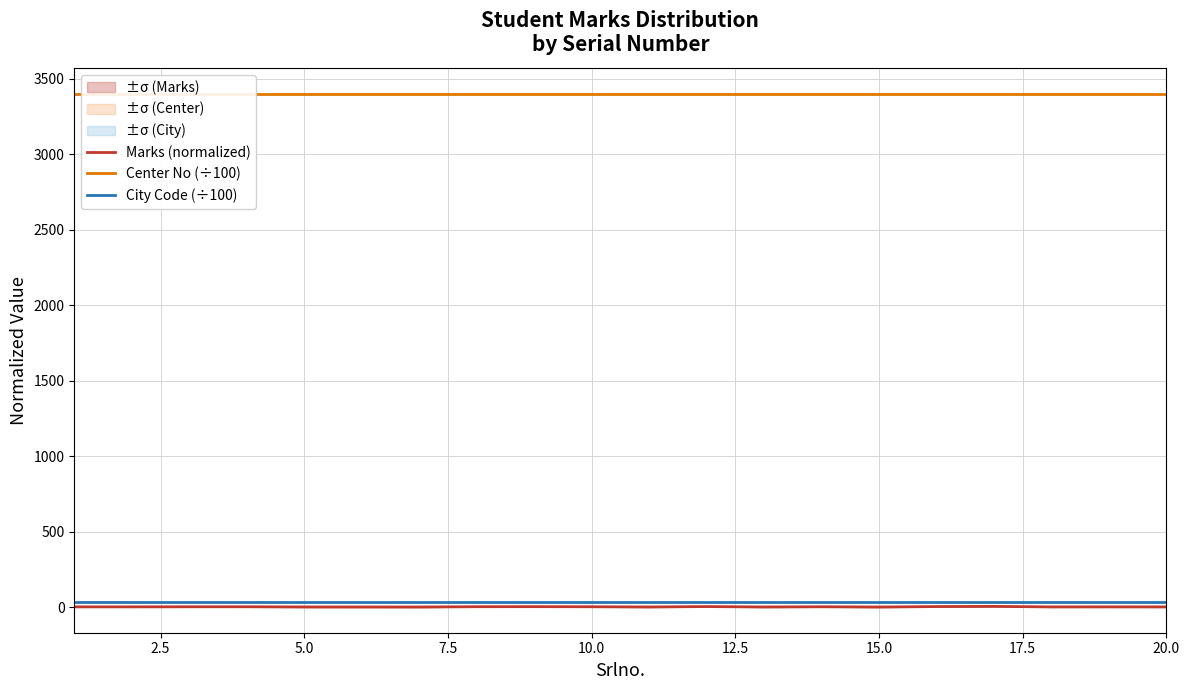

What is the average value of the City Code (÷100) series?

34.0